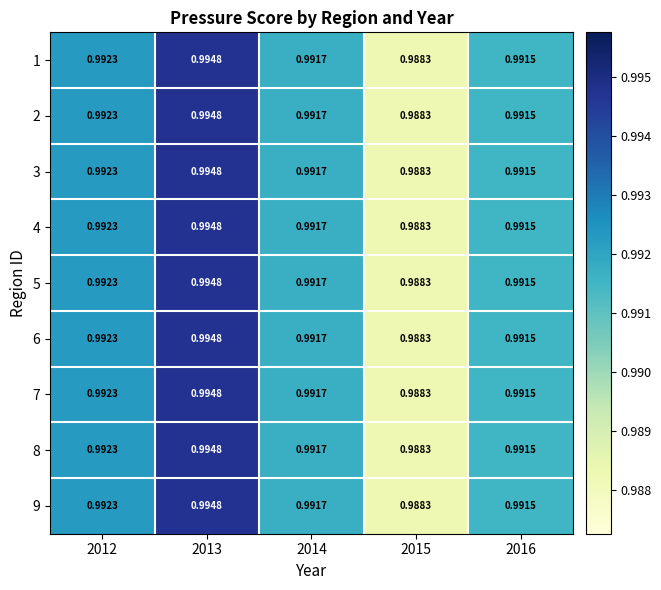

How many categories are shown in the chart?

5